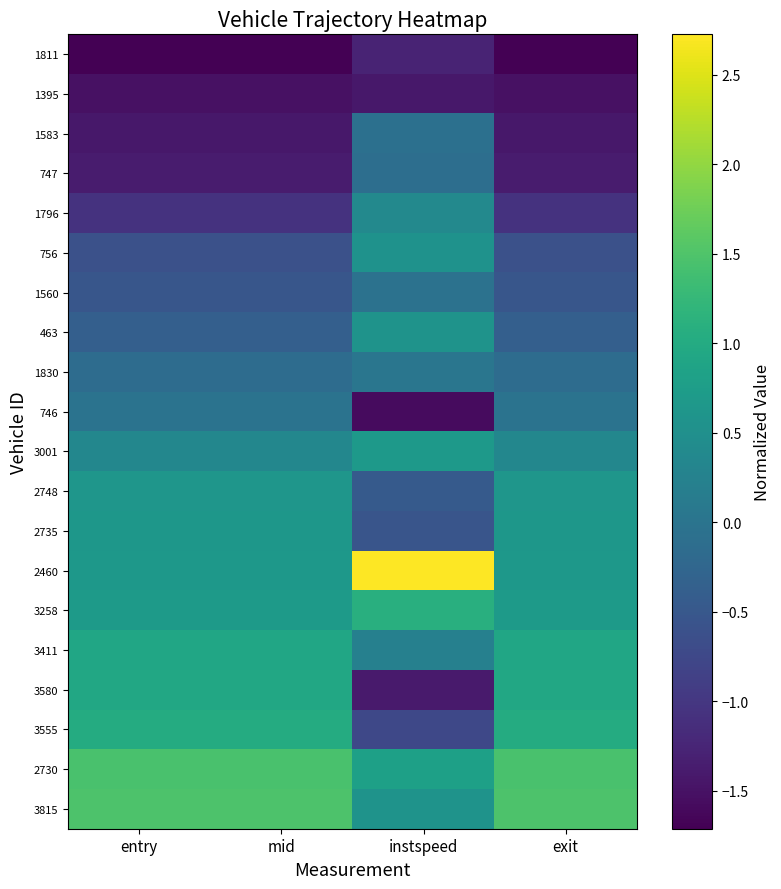

At which category does the chart reach its minimum across all series?

entry